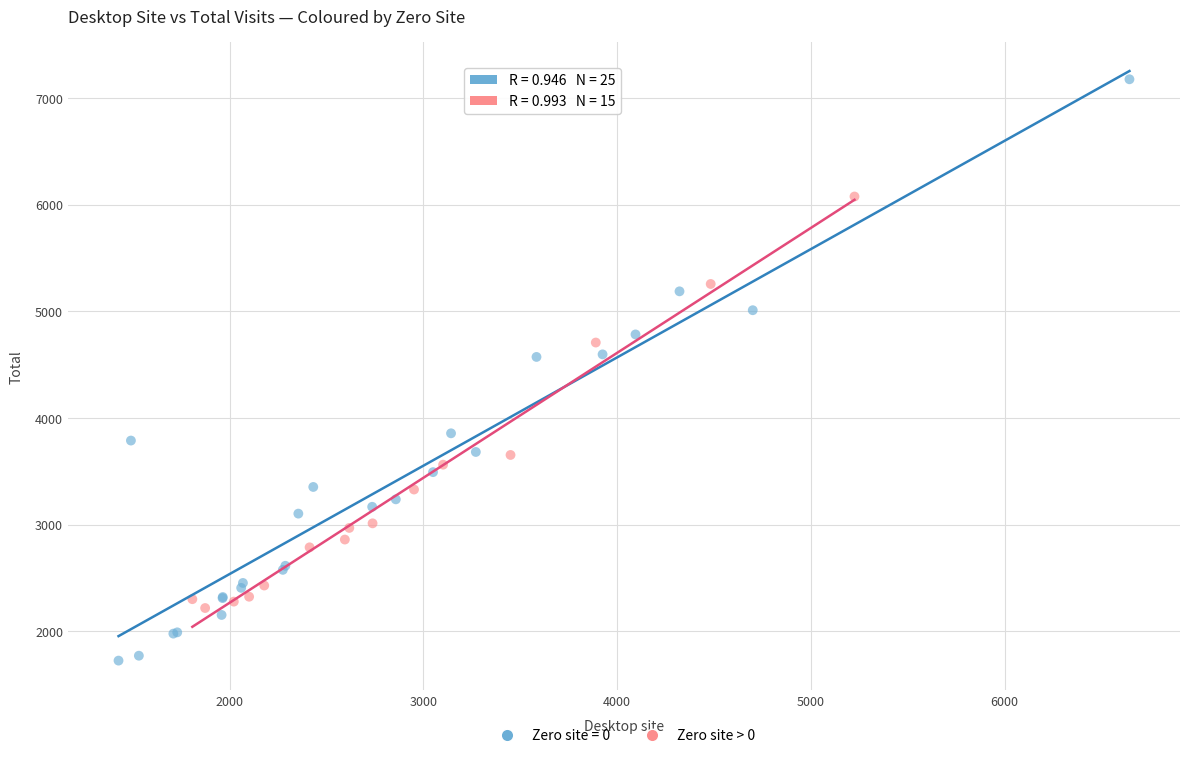

Which series contains the lowest Y value?

Zero site = 0